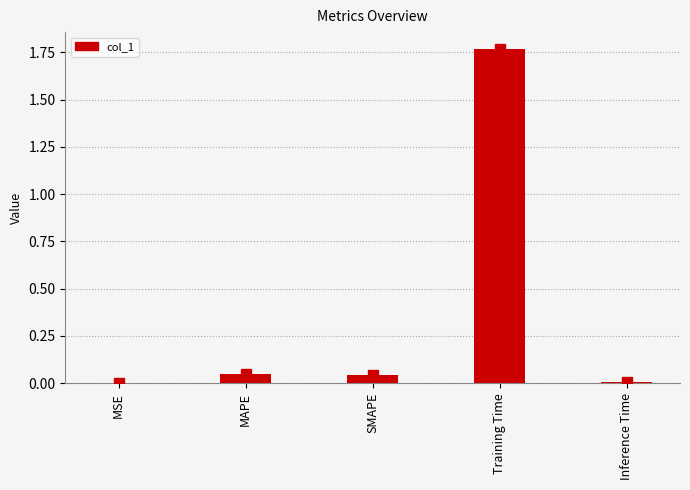

What is the sum of all values?

1.9